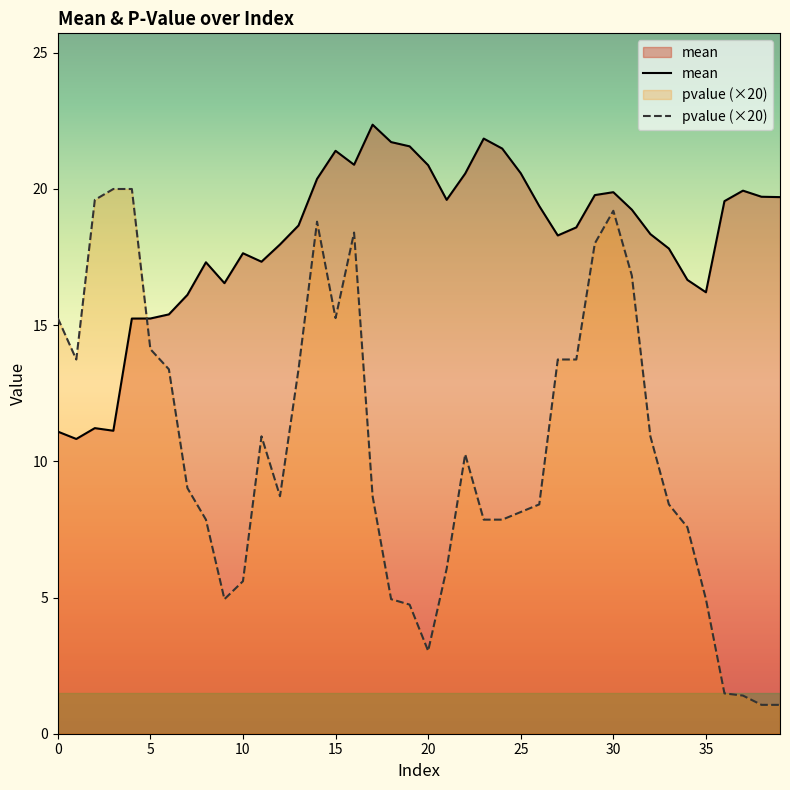

Which series has the widest spread of values?

pvalue (×20)